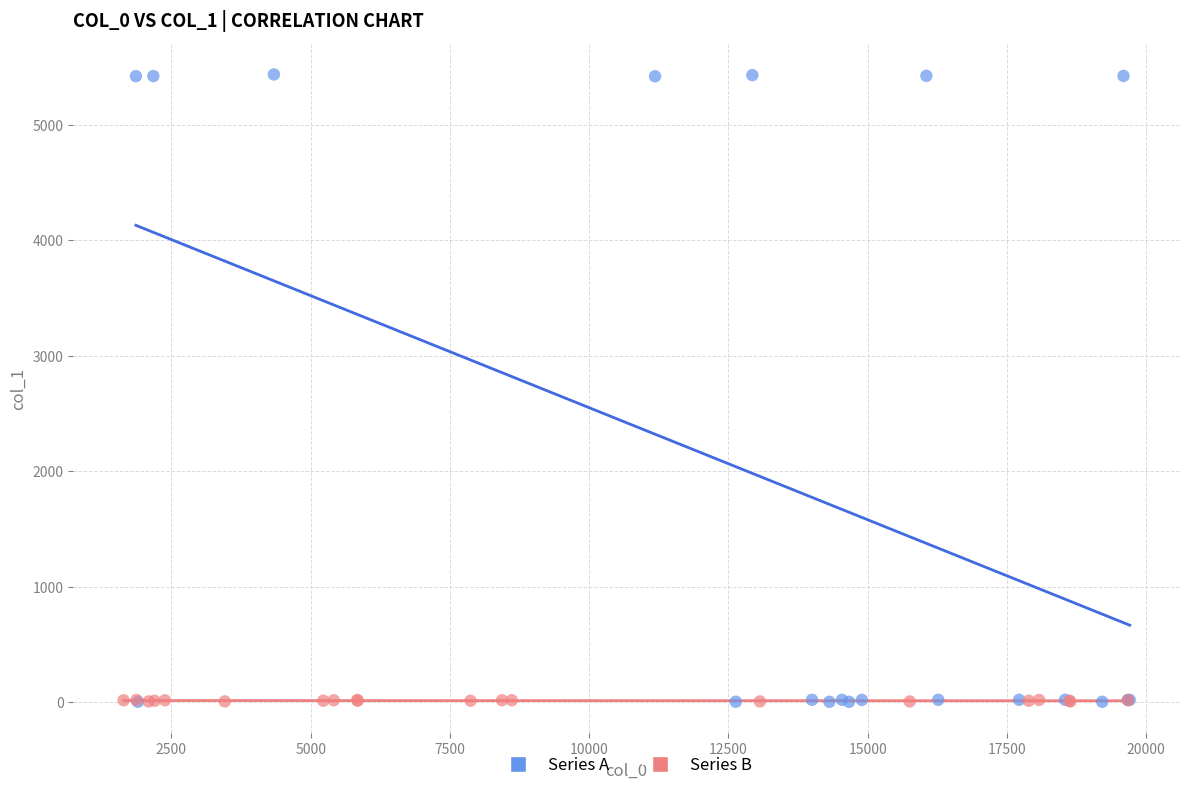

Which series has the widest spread of Y values?

Series A